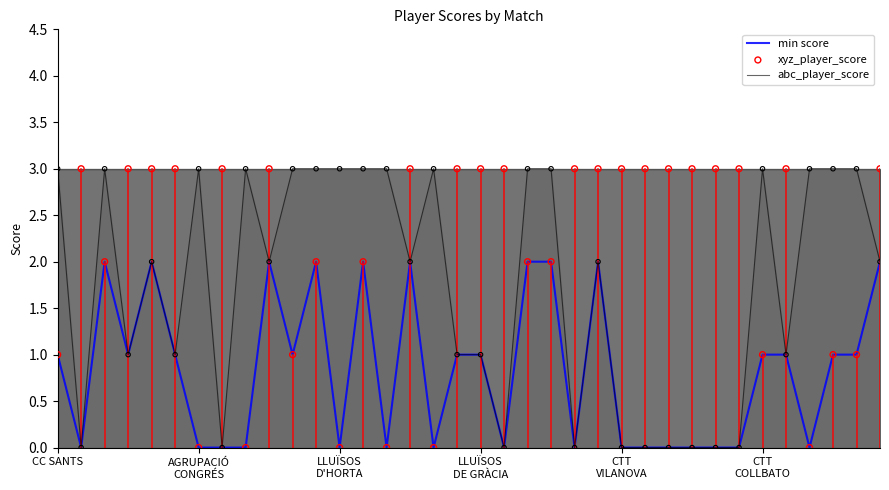

Which series has the widest spread of Y values?

abc_player_score